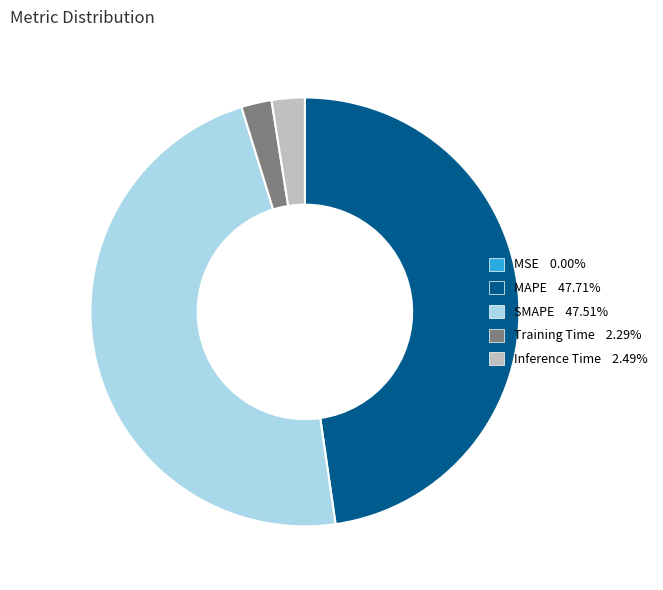

Is there any slice that represents more than half of the pie?

No